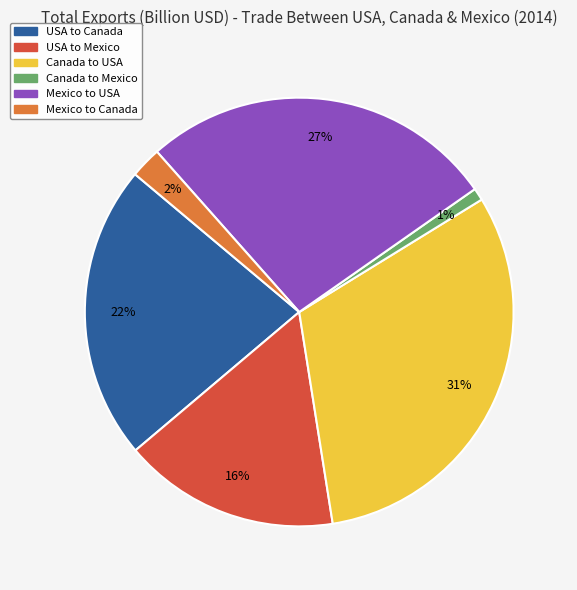

Is the sum of Canada to Mexico and Canada to USA greater than half?

No